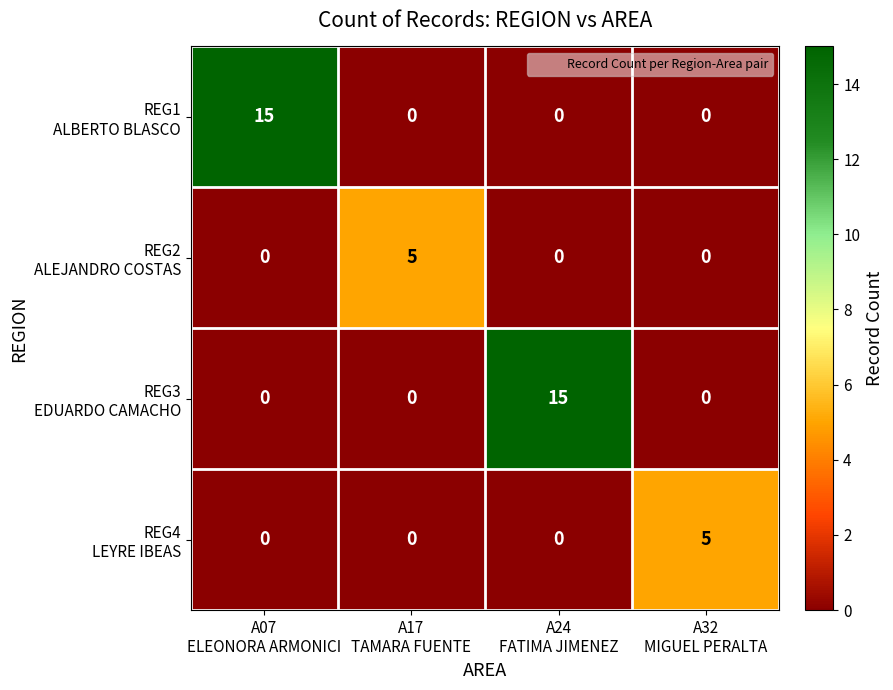

What is the maximum value shown in the chart?

15